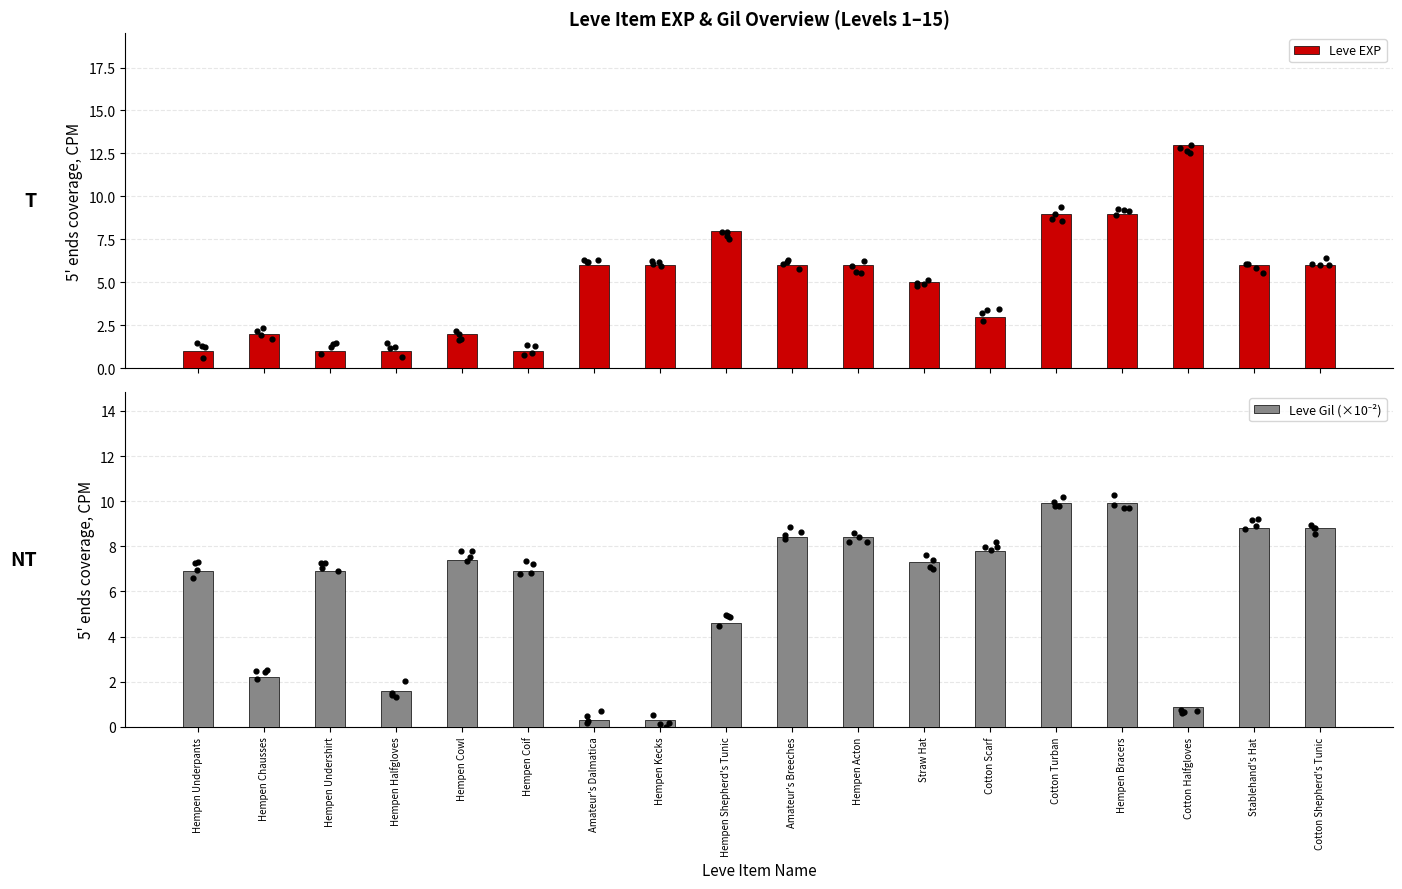

What are all the series names shown in the legend?

Leve EXP, Leve Gil (×10⁻²)